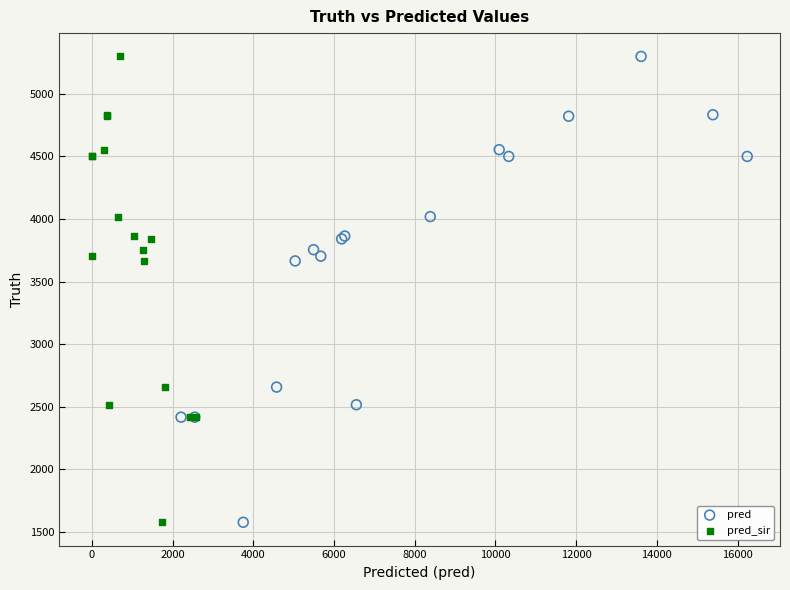

What are all the series names shown in the legend?

pred, pred_sir